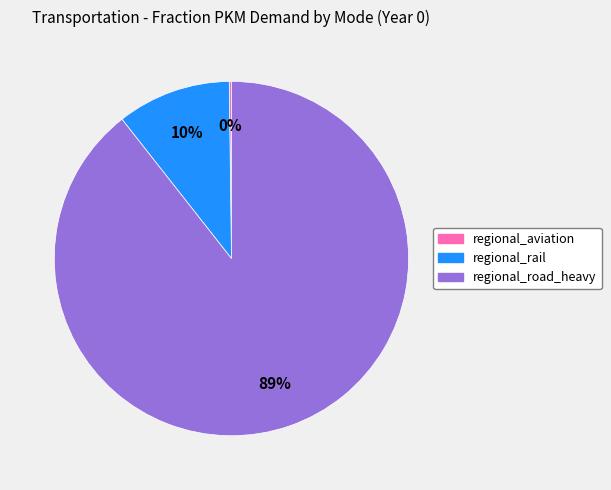

Which category has the biggest portion of the pie?

regional_road_heavy